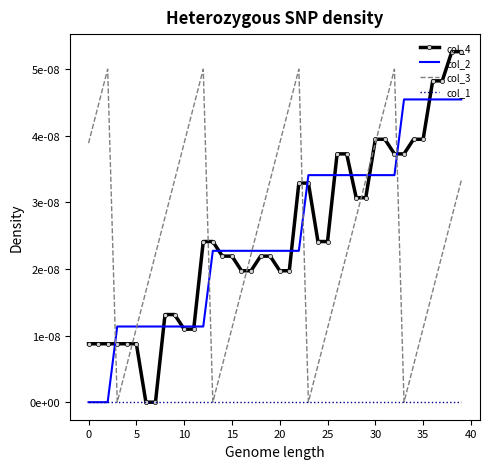

What is the label of the 28th point from the left?

27